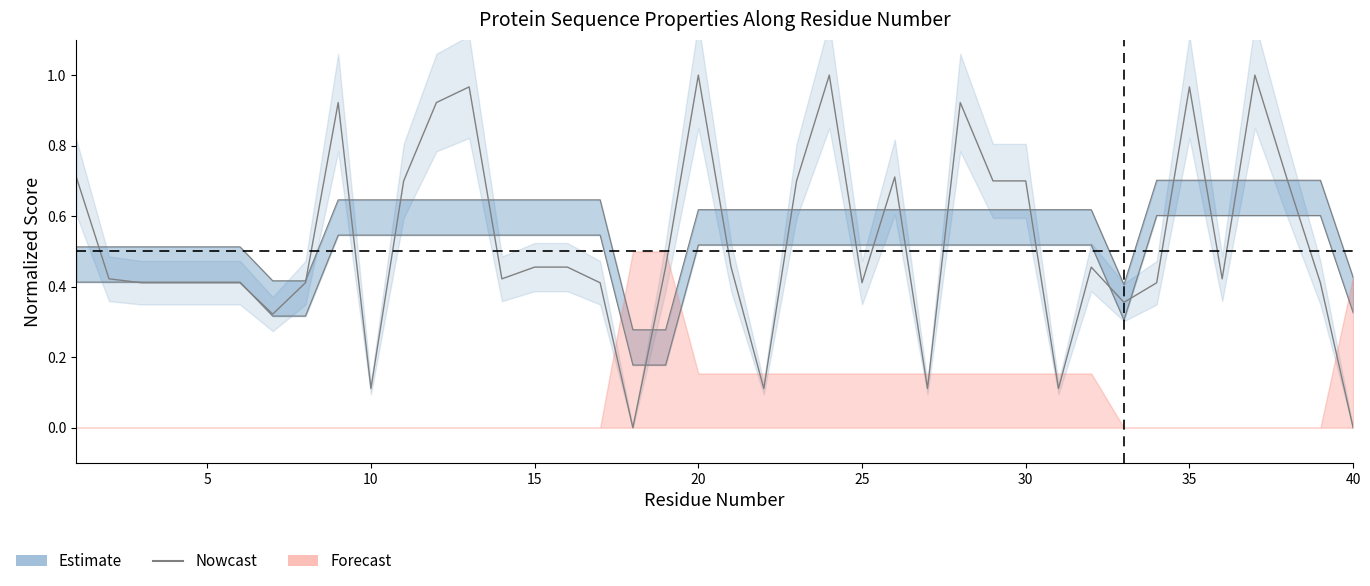

True or false: there are more than 0 points higher than both neighbors.

True